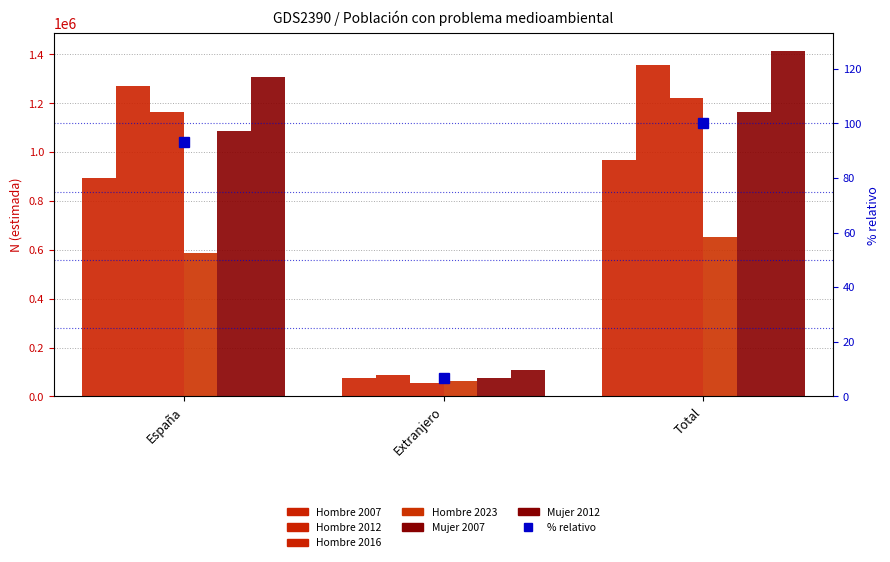

What is the difference between the maximum and second lowest values in the Mujer 2007 series?

77133